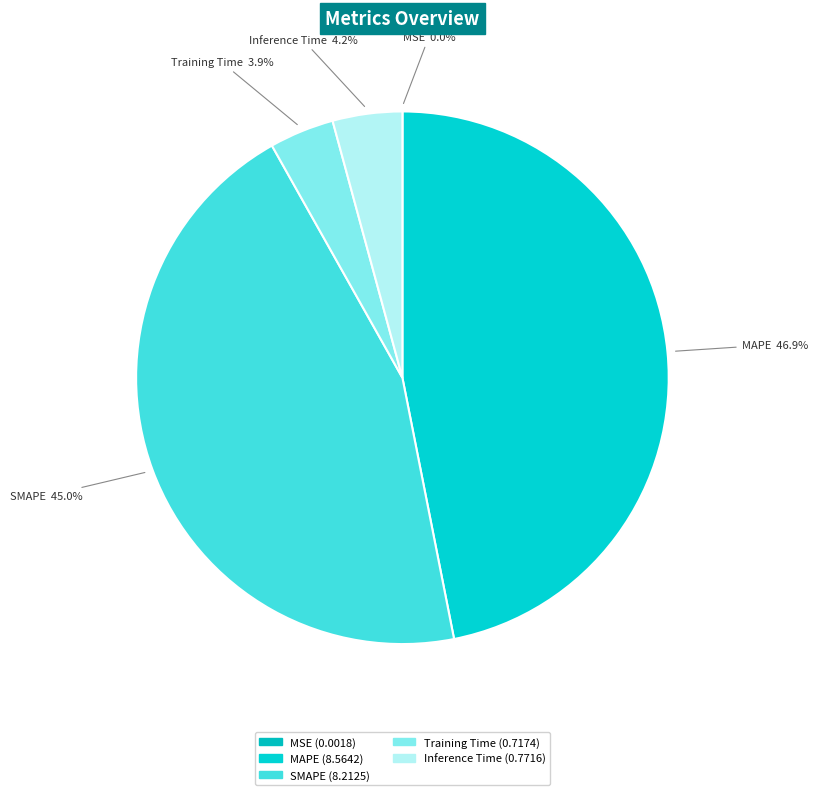

What is the largest slice in the pie chart?

MAPE